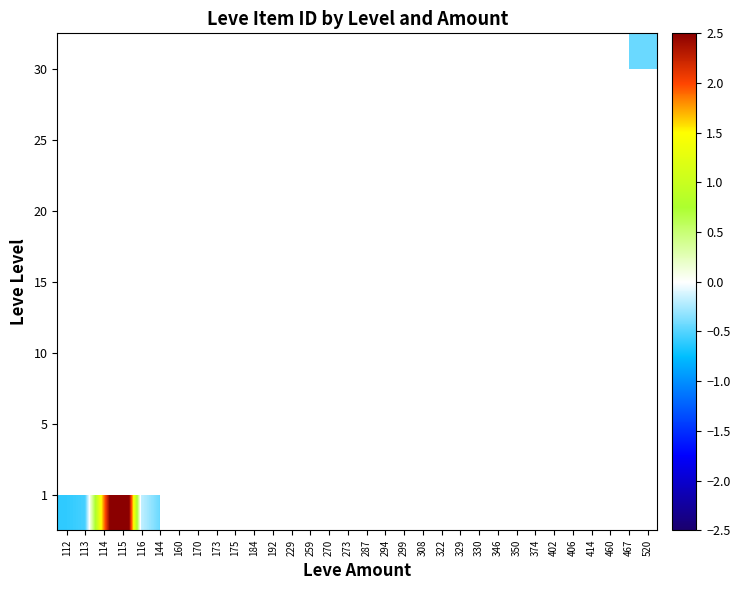

Count the number of categories in the chart.

32